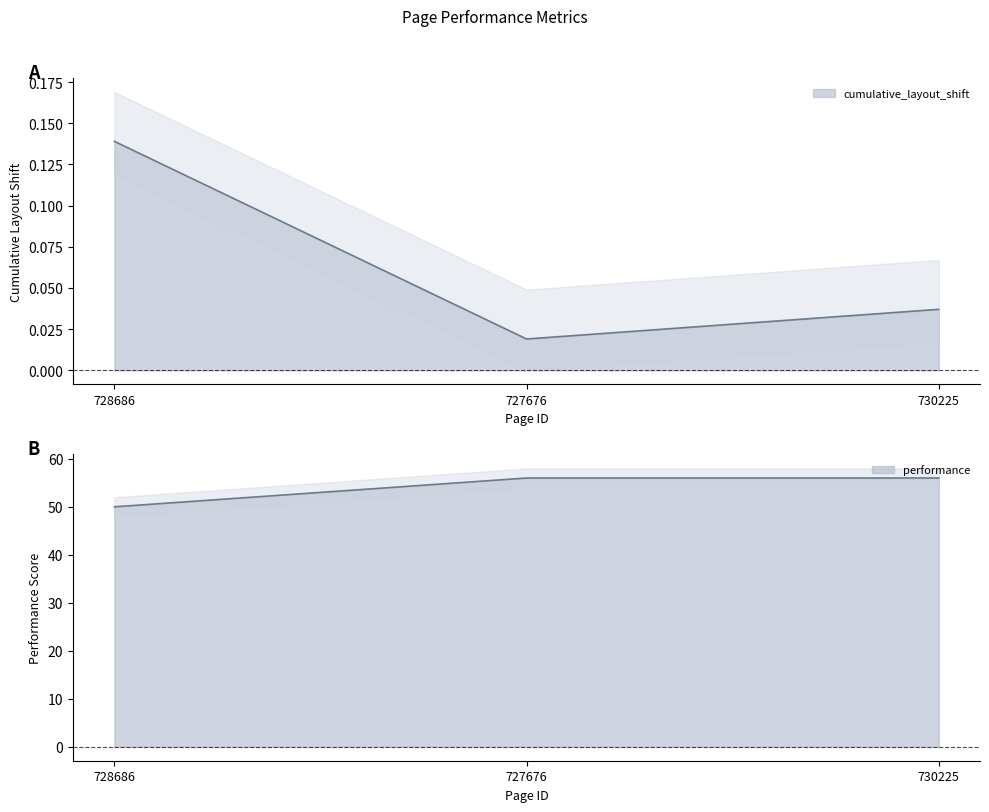

The performance series shows 56.0 at 730225. True or false?

True